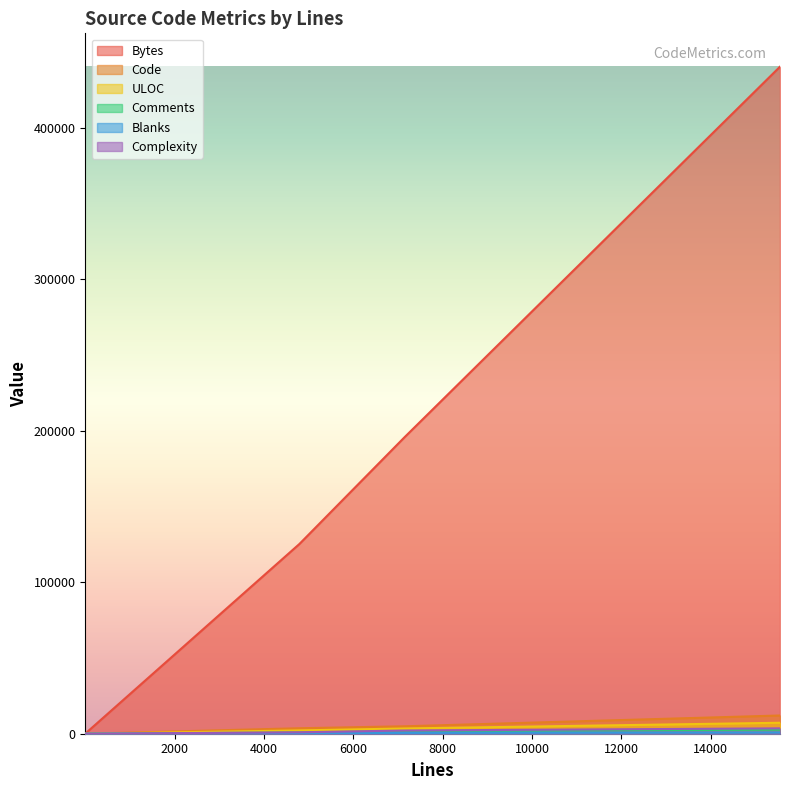

What is the spread (max minus min) of values at 2?

49